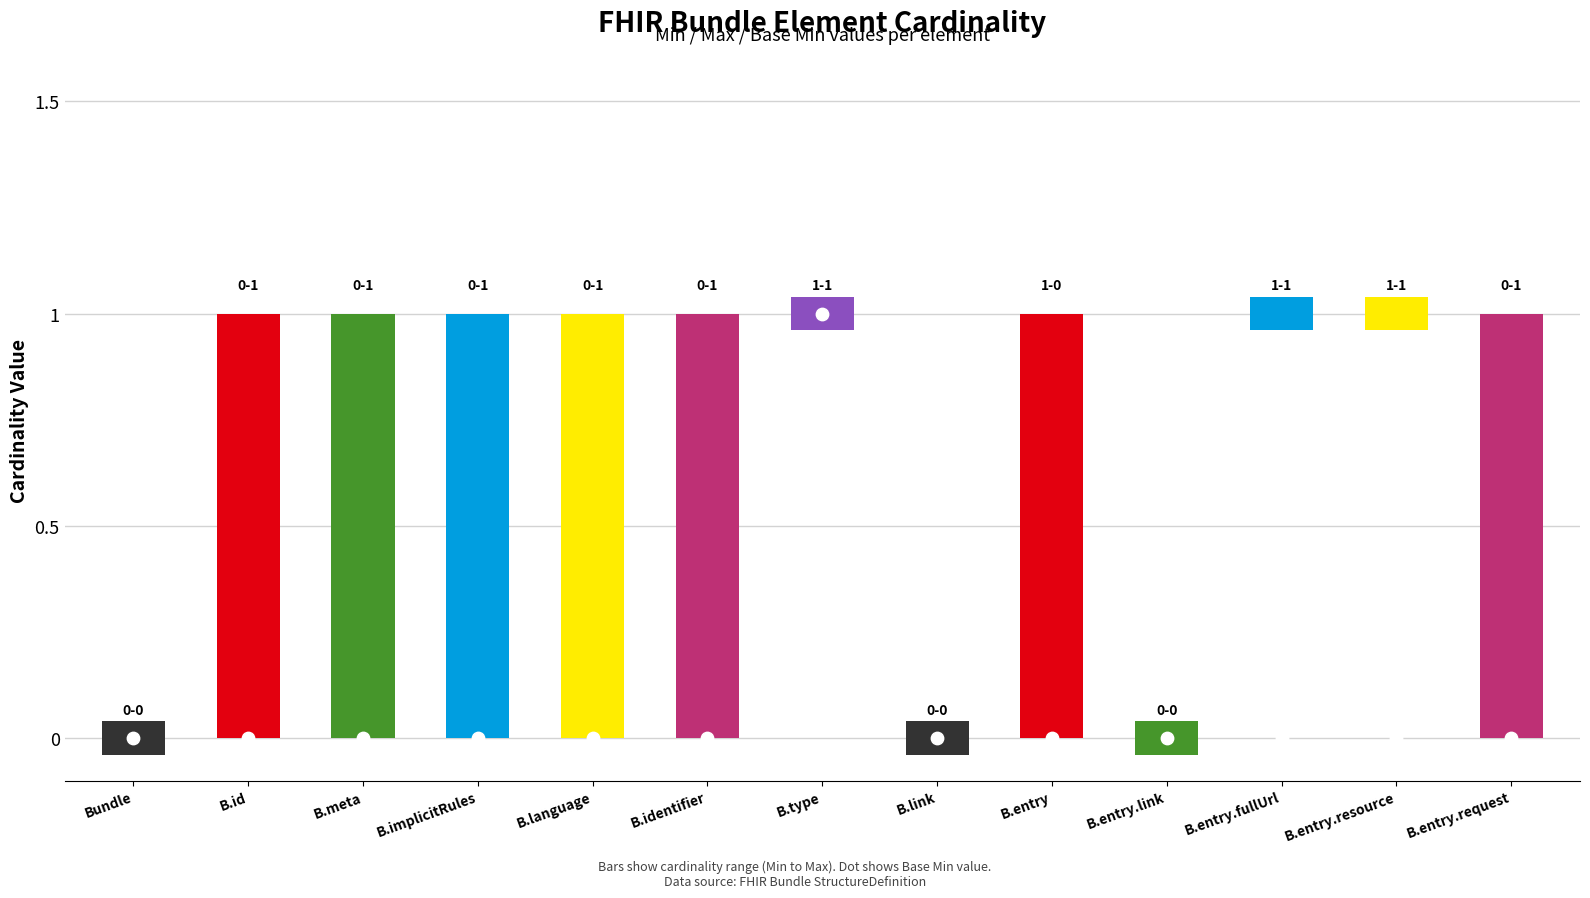

Which series contains the lowest Y value?

Min